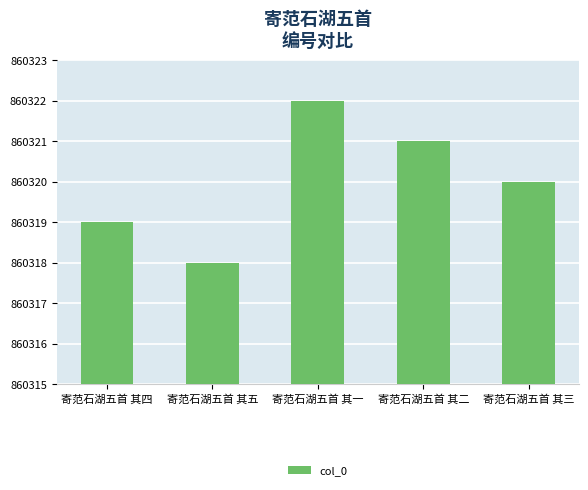

The chart shows a value of 1410291 at 寄范石湖五首 其三. True or false?

False